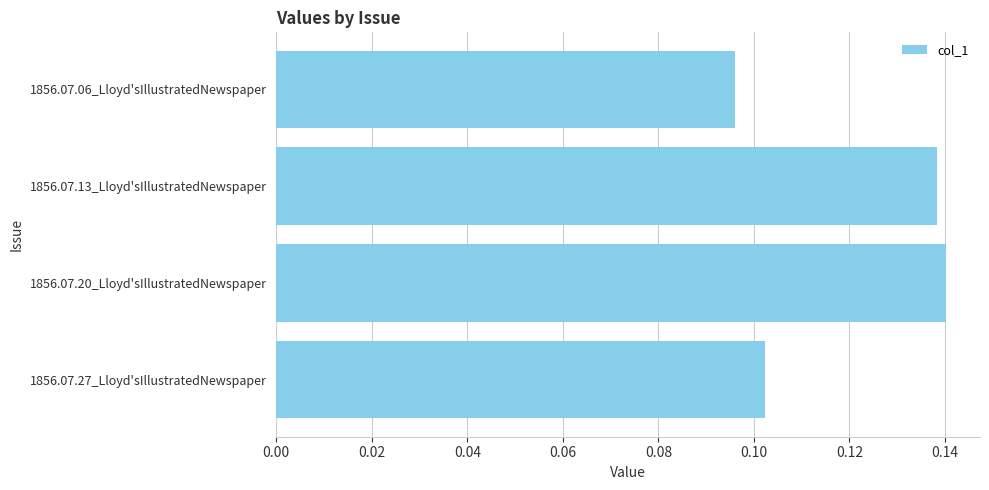

The value at 1856.07.27_Lloyd'sIllustratedNewspaper is 0.0. True or false?

False